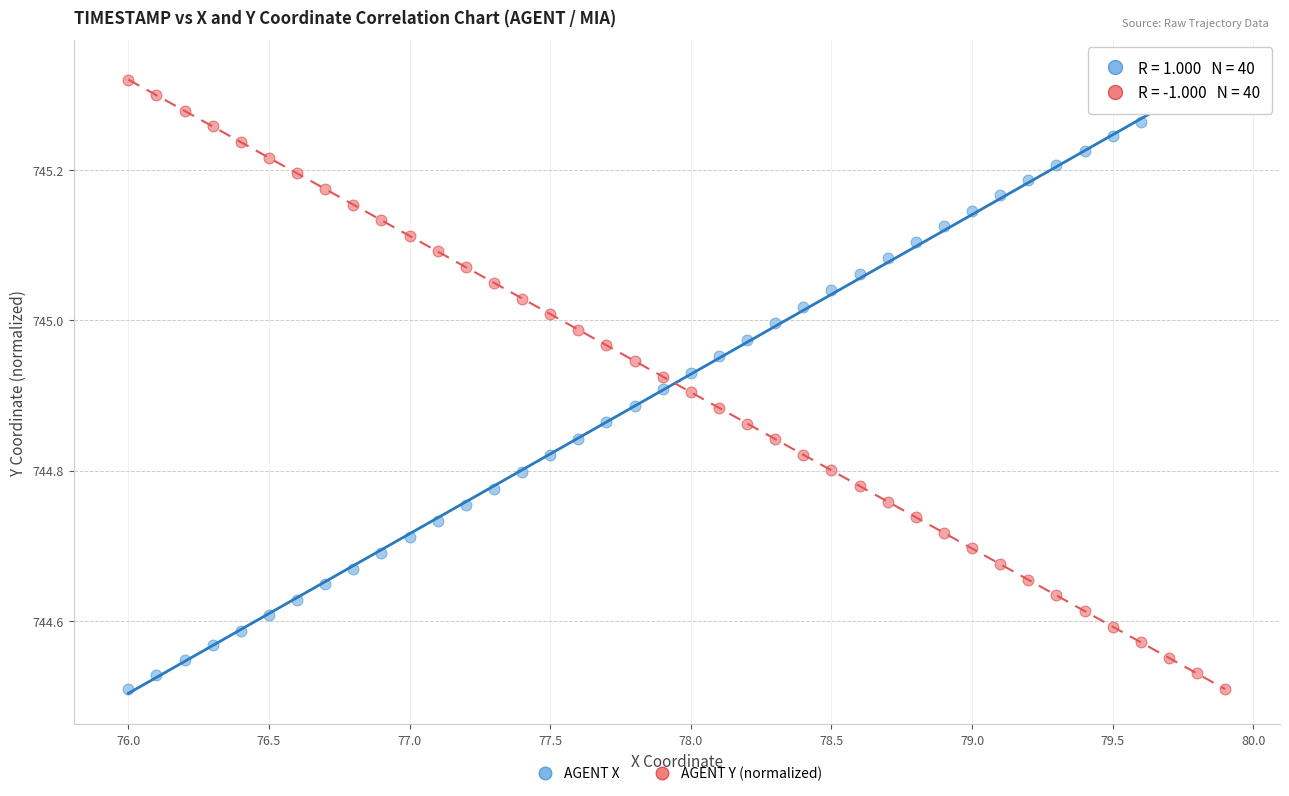

Across all data points, what is the range of Y values (max minus min)?

0.8